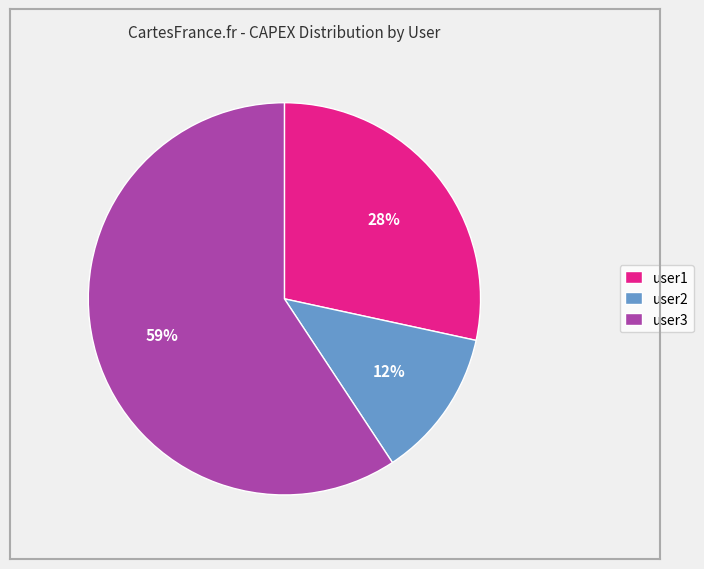

To the nearest percent, what portion does user2 represent?

12%